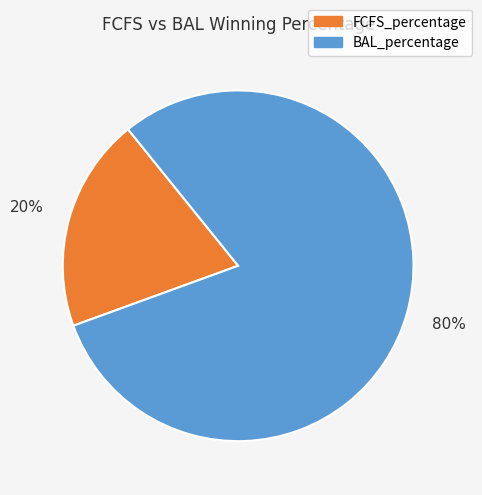

Is there any slice that represents more than half of the pie?

Yes